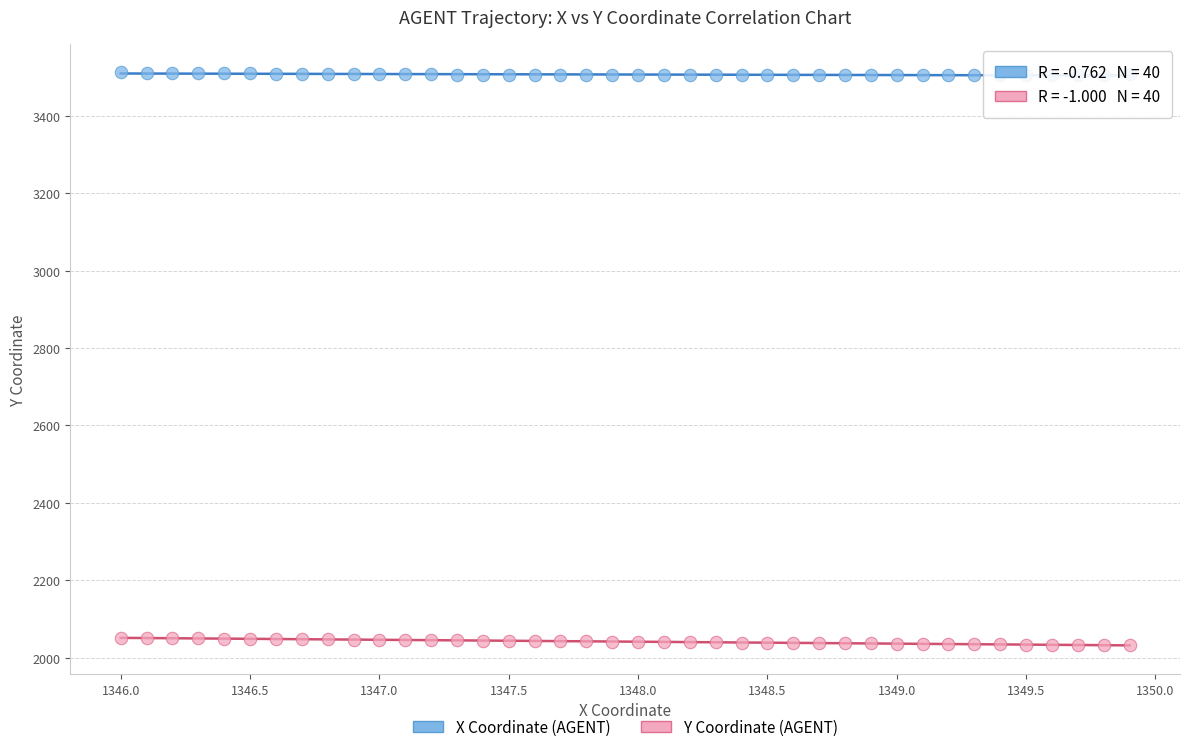

Across all data points, what is the range of Y values (max minus min)?

1478.6